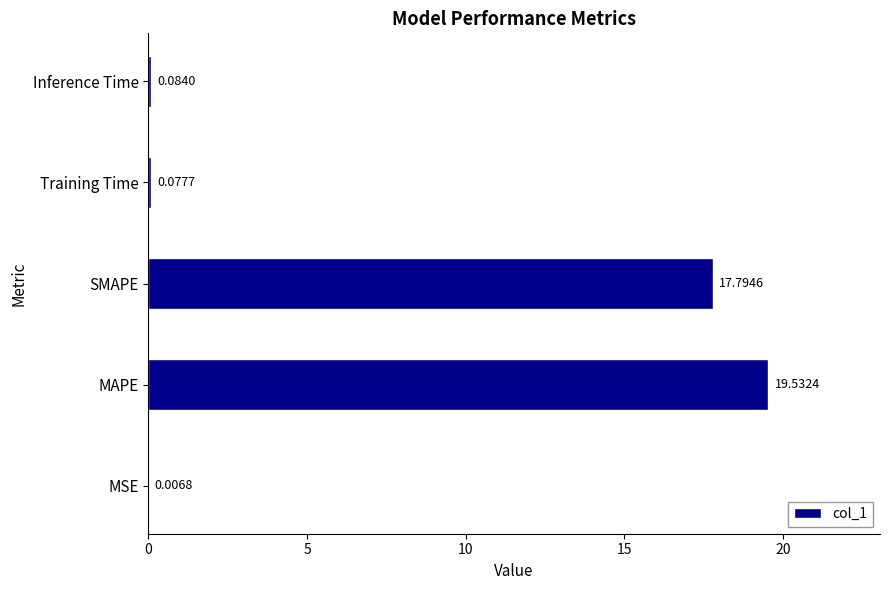

Where is the data nearest to the value 9?

SMAPE